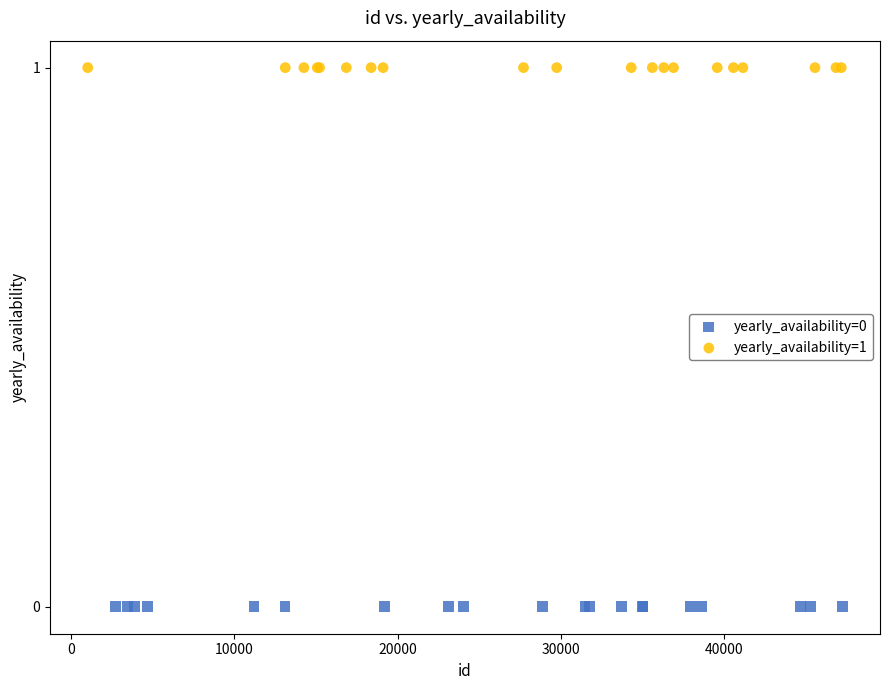

Which series reaches the minimum Y coordinate?

yearly_availability=0